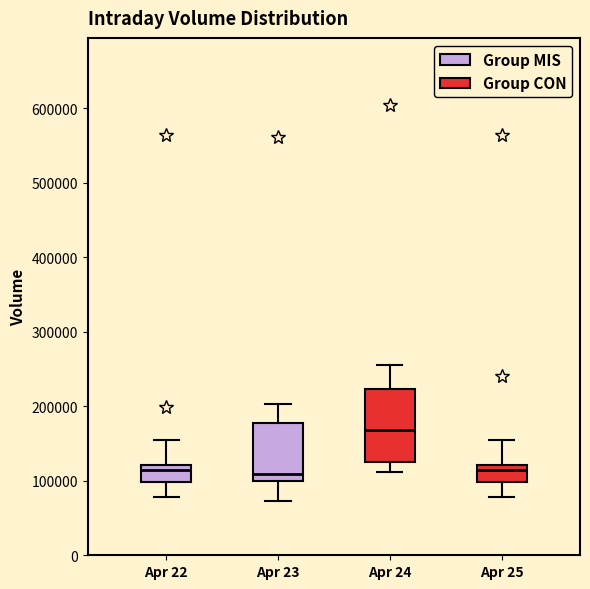

Reading left to right, read every box against the y-axis: the position of its median line, the range the box covers, and the ends of its whiskers. The values are not printed on the chart, so give them approximately, as read against the axis.

Apr 22: median 110000, box 100000 to 120000, whiskers 80000 to 150000
Apr 23: median 110000, box 100000 to 180000, whiskers 70000 to 200000
Apr 24: median 170000, box 130000 to 220000, whiskers 110000 to 260000
Apr 25: median 110000, box 100000 to 120000, whiskers 80000 to 150000